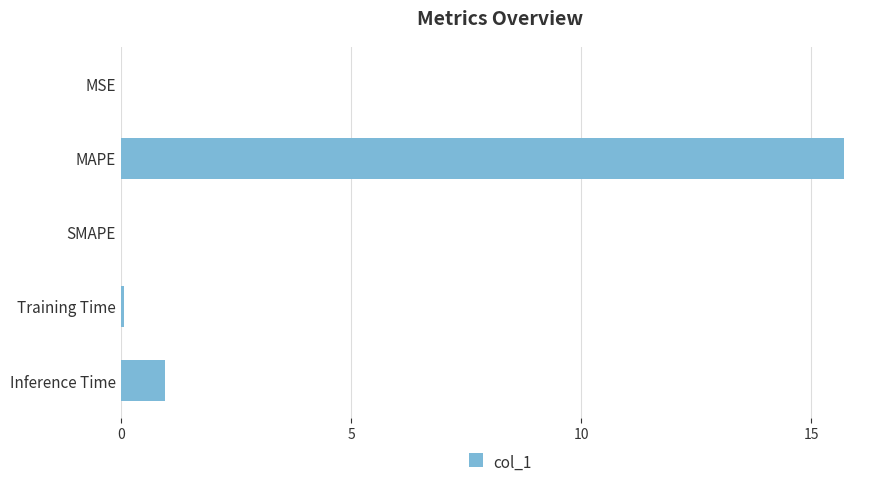

What is the sum of all values?

16.7